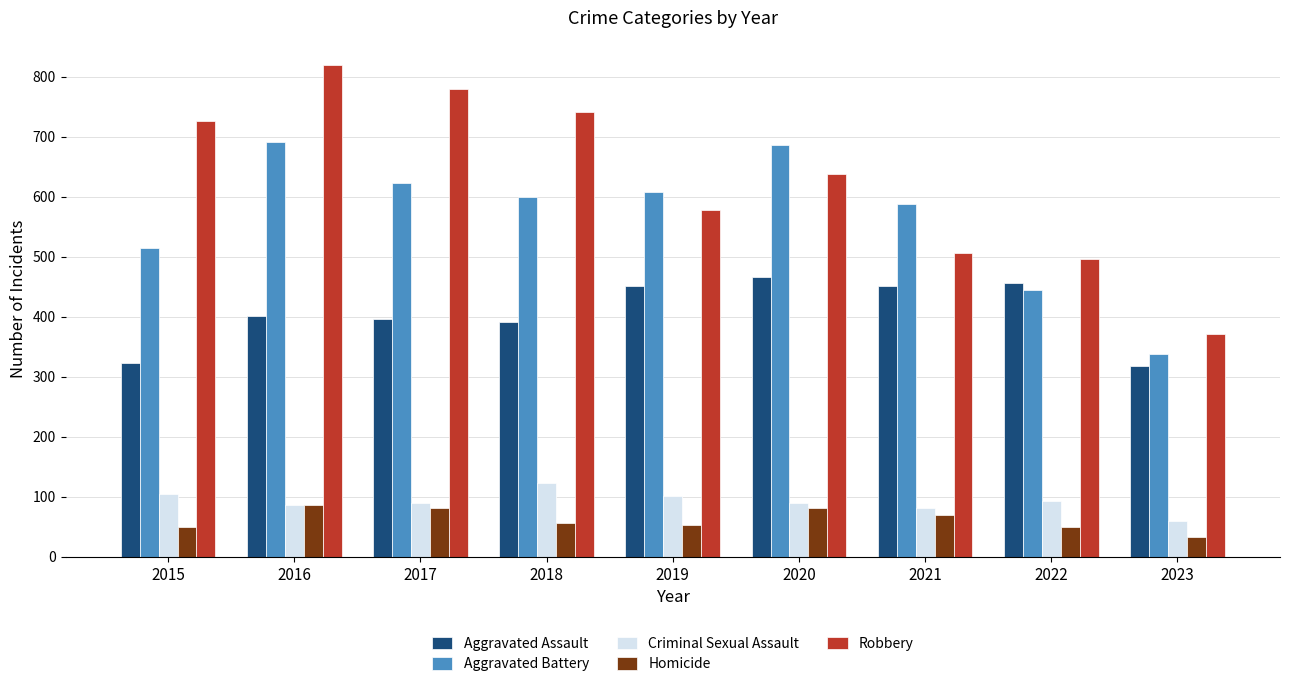

At which label does Aggravated Battery reach its minimum?

2023